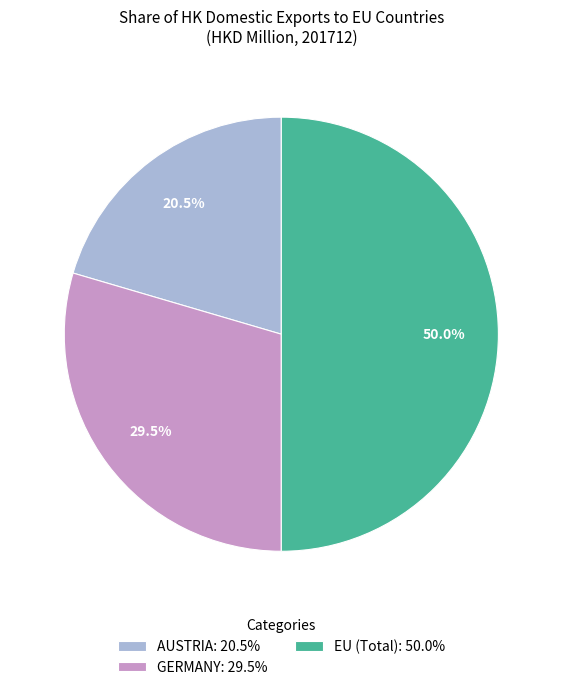

Rank the categories by value from lowest to highest.

AUSTRIA, GERMANY, EU (Total)